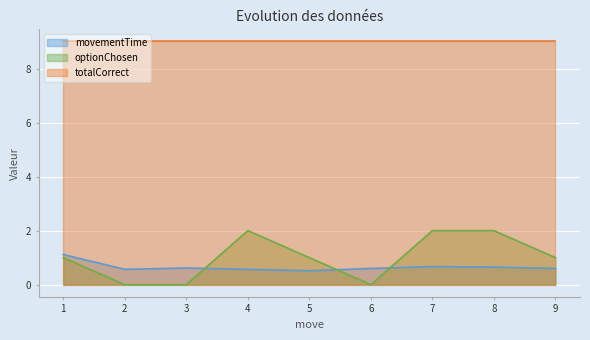

The value of movementTime at 5 is 0.5. True or false?

True